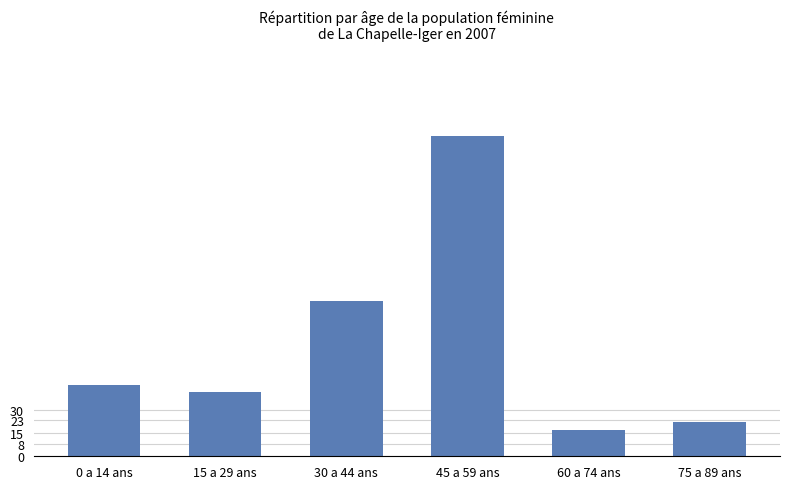

Which category has the lowest value across all series?

60 a 74 ans